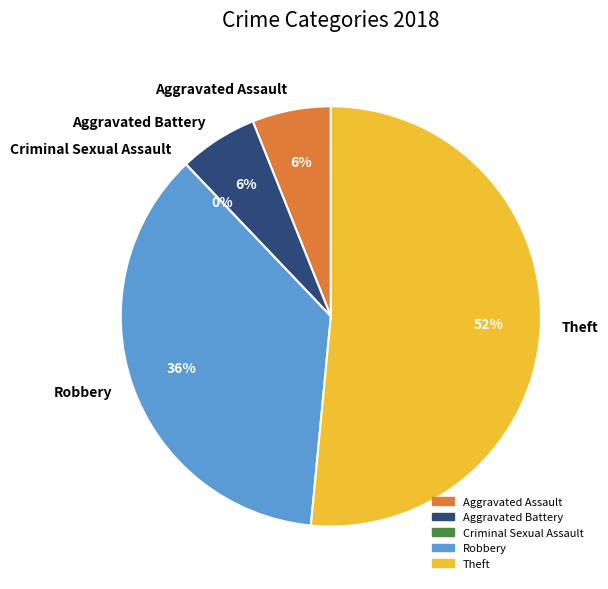

To the nearest percent, what is the average slice percentage?

20%